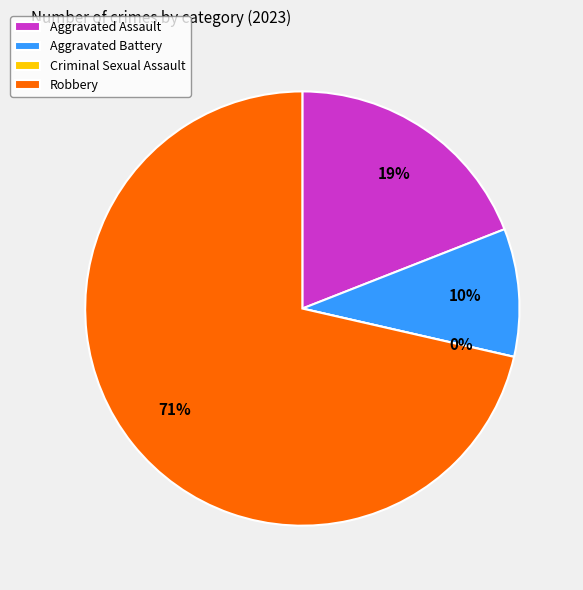

What is the ratio of the value at Robbery to the value at Aggravated Battery?

7.5